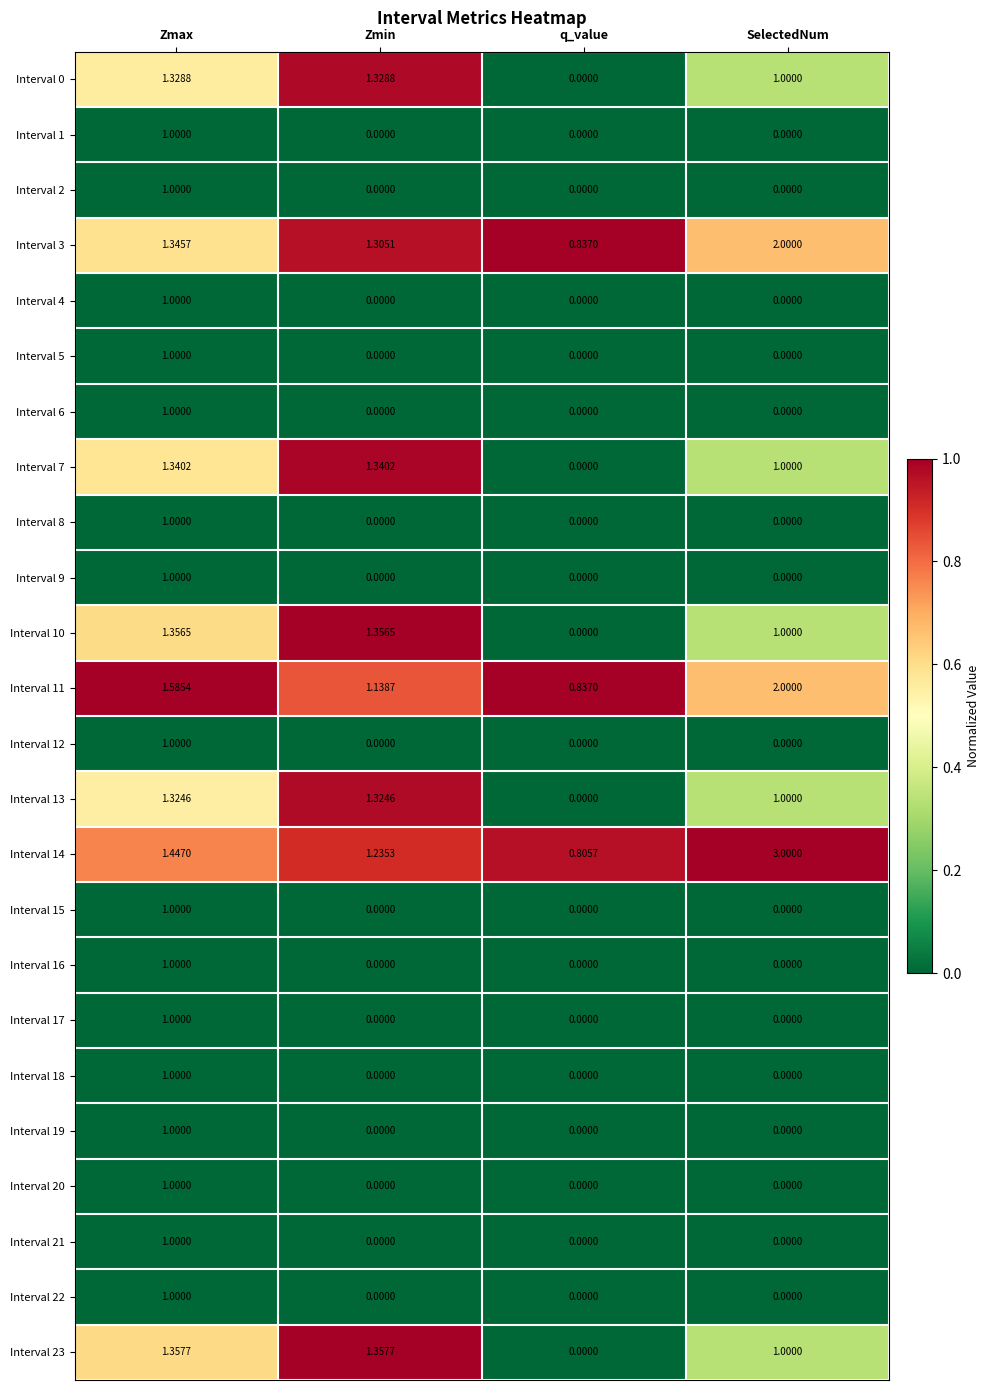

At which label does Interval 18 reach its peak?

Zmax